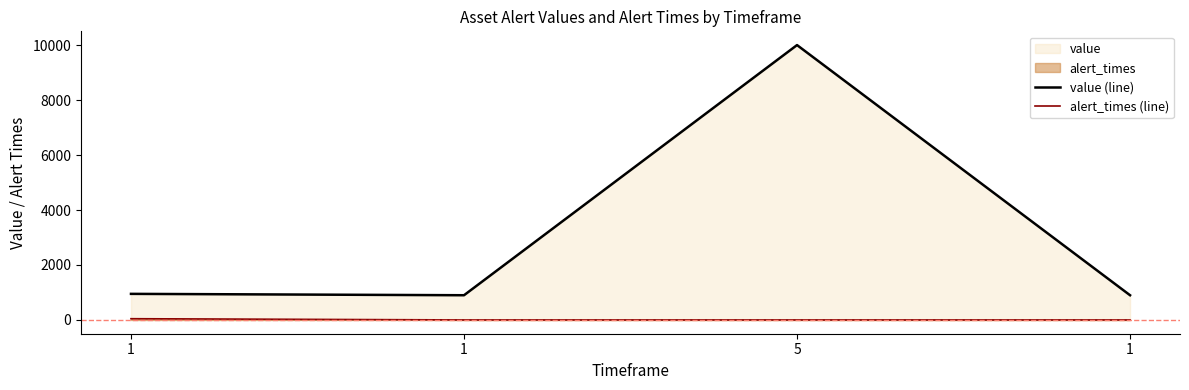

At which label does value (line) reach its minimum?

1